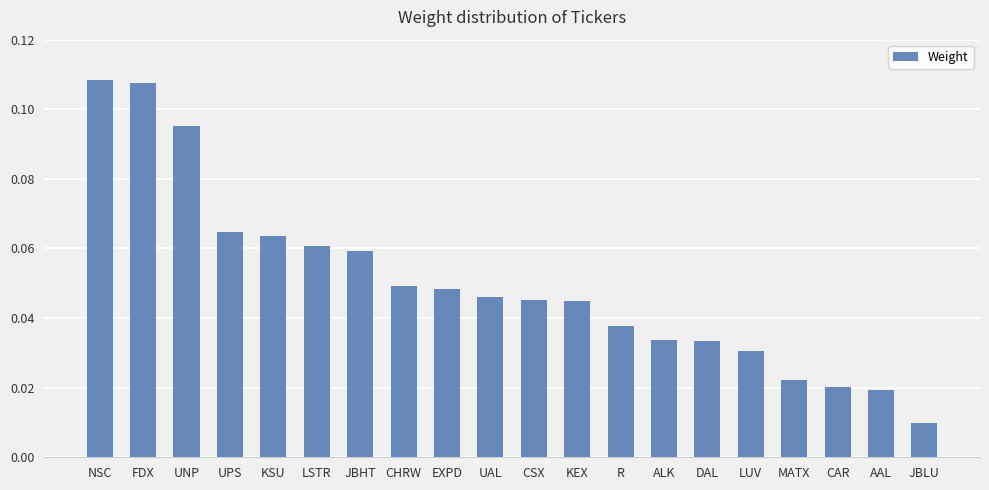

The value at EXPD is 0.1. True or false?

False